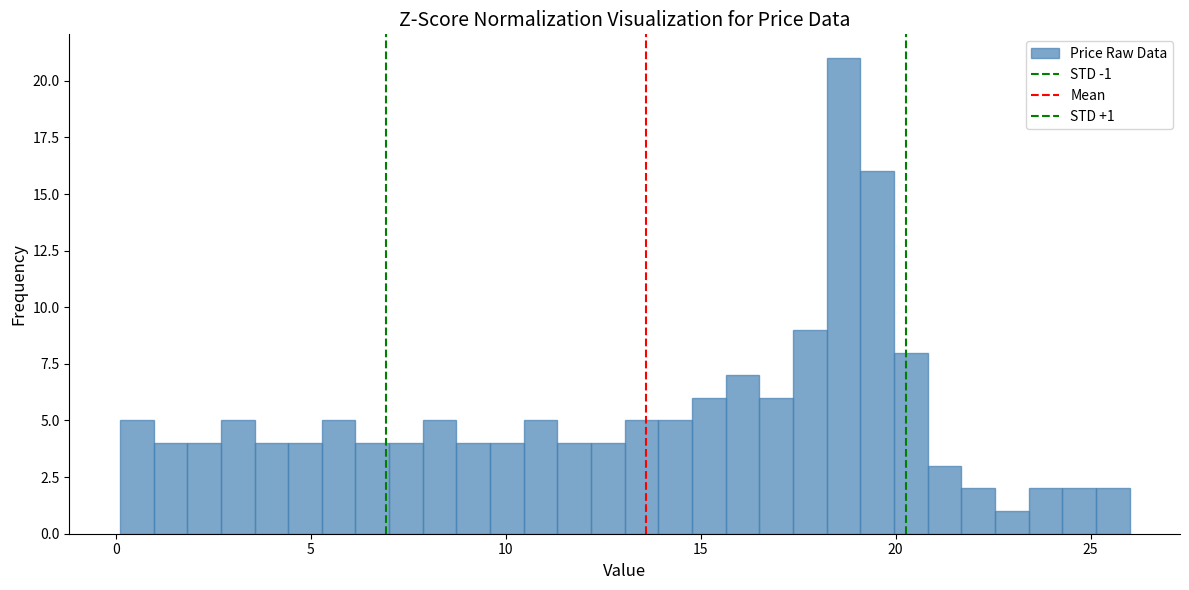

Around what value on the x-axis is the tallest bar? Give the approximate position of its centre, as read against the axis.

18.5